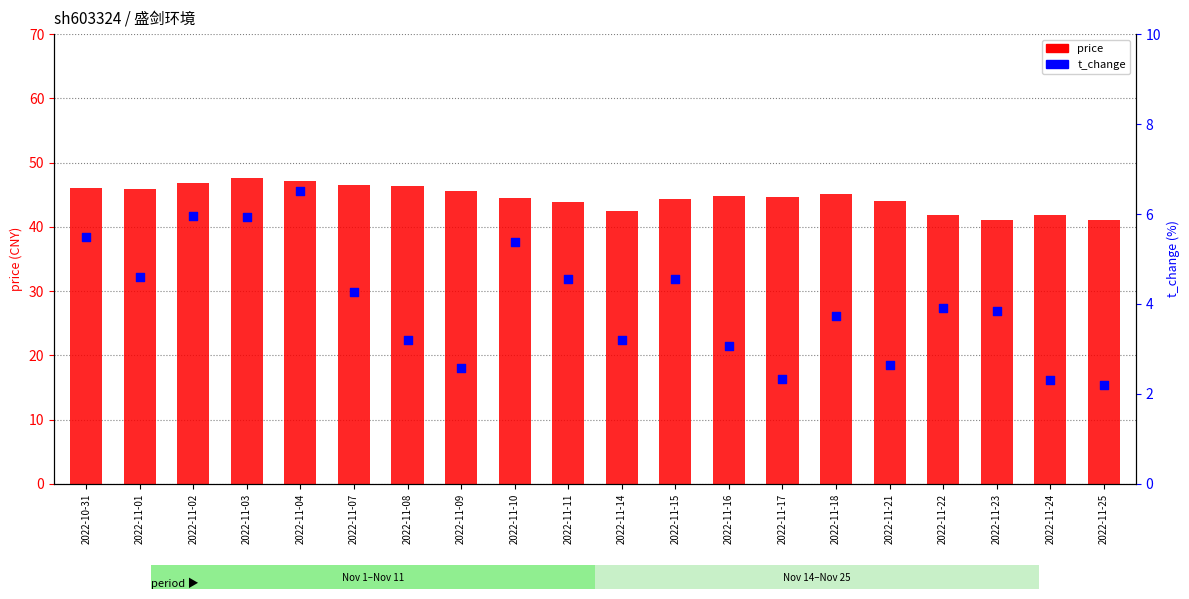

Which series has the largest Y range (max minus min)?

price